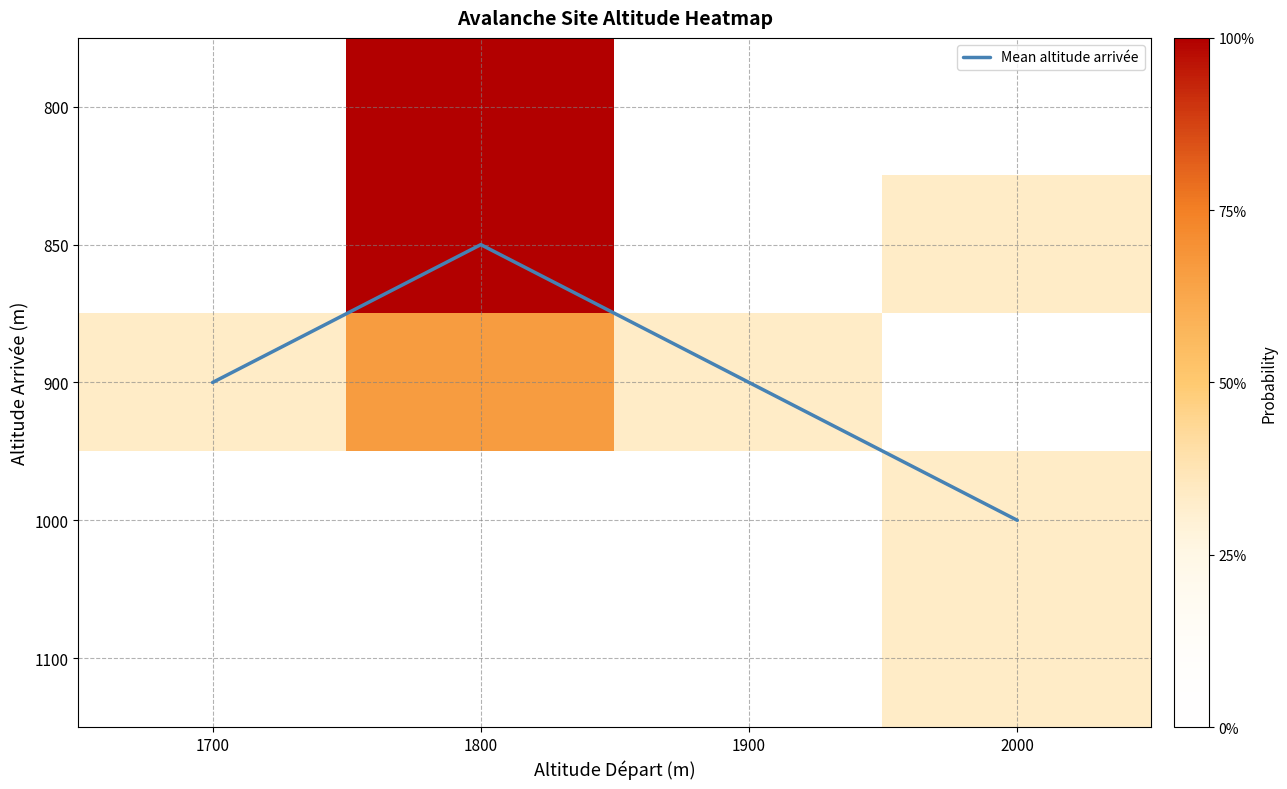

What is the difference between the highest and lowest values at 1800?

3.0